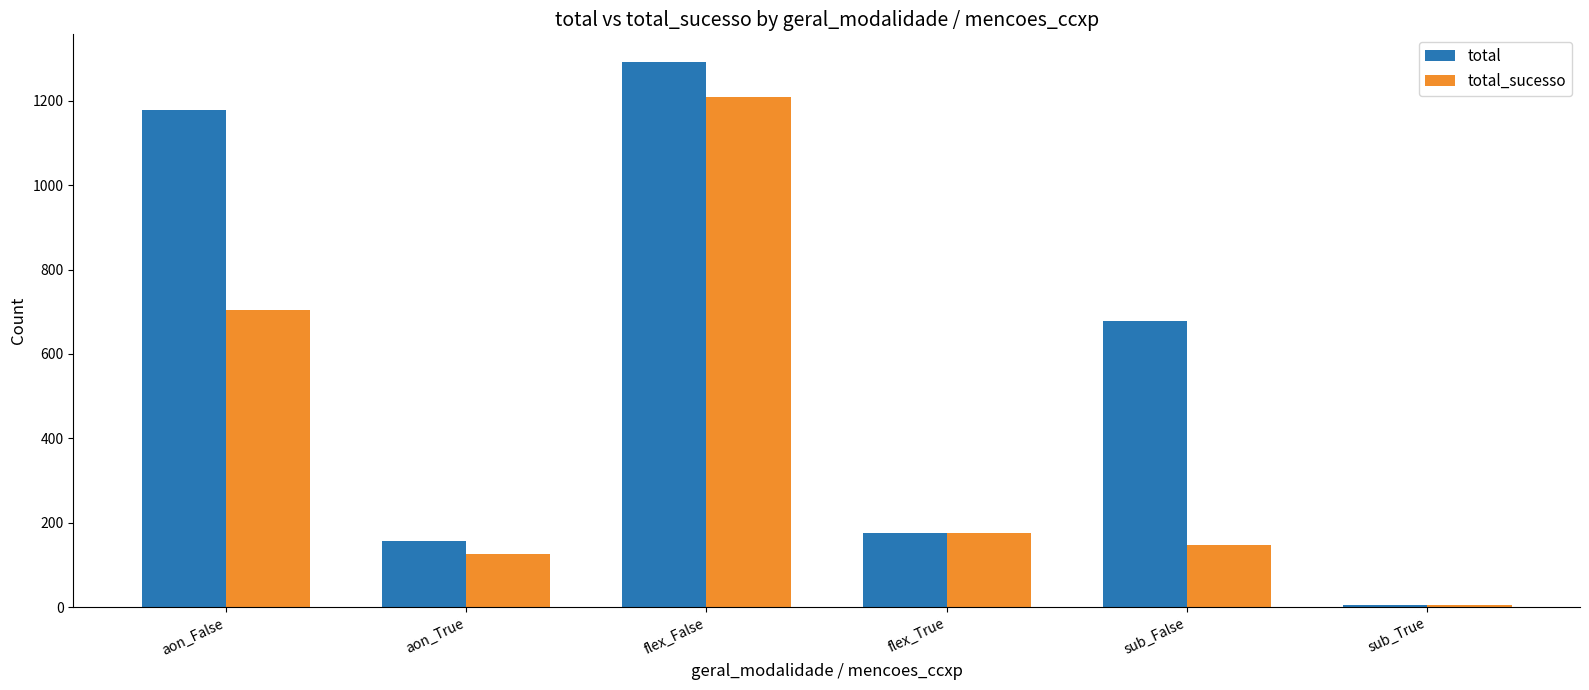

Reading left to right, transcribe all the data shown in this chart.

total: aon_False=1179	aon_True=156	flex_False=1293	flex_True=175	sub_False=678	sub_True=6
total_sucesso: aon_False=704	aon_True=126	flex_False=1208	flex_True=175	sub_False=147	sub_True=5